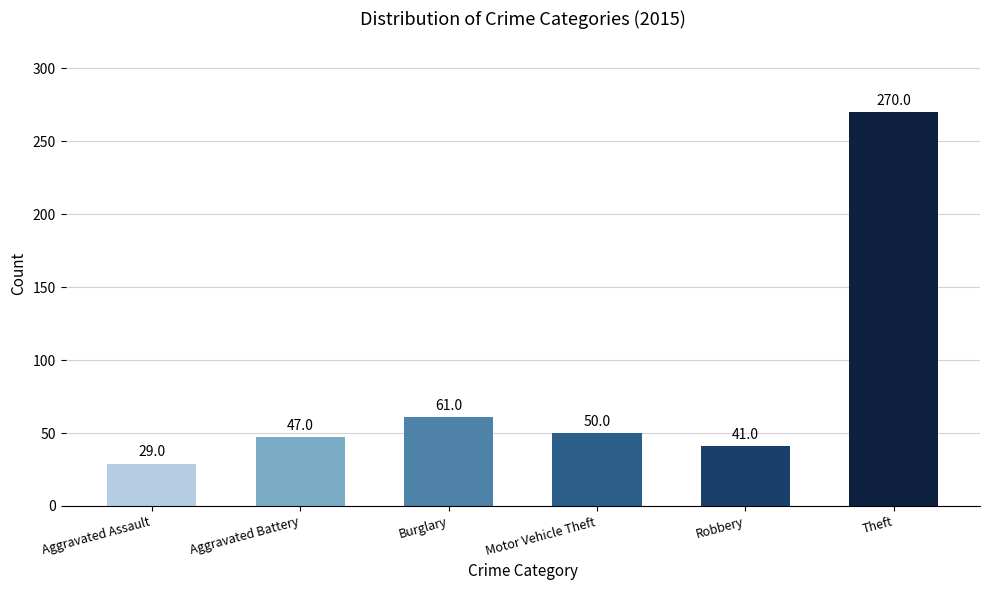

What is the approximate value at Motor Vehicle Theft, to the nearest 10?

50